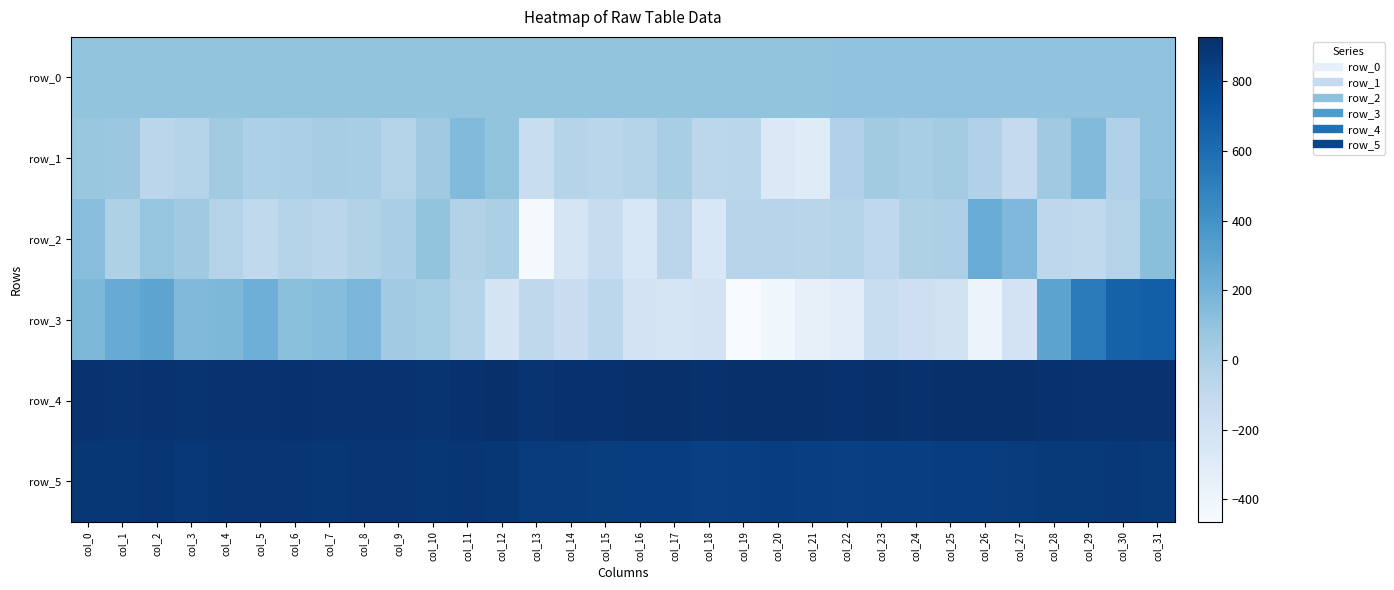

Which series changed the most between col_3 and col_7?

row_2